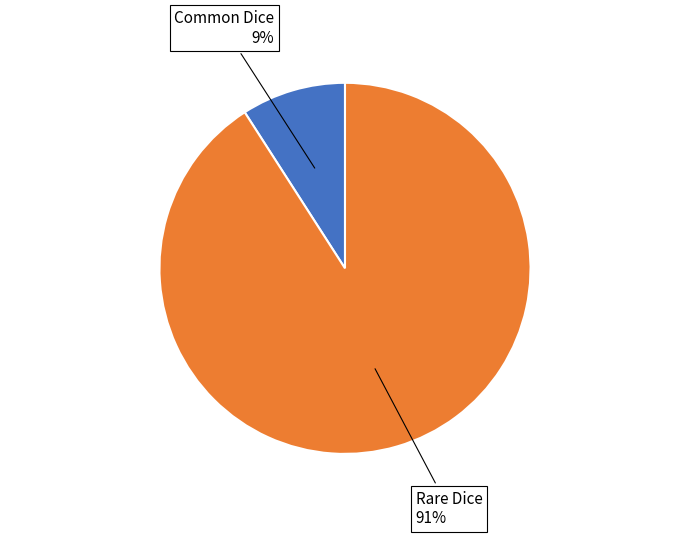

The Rare Dice slice represents 91% of the pie. True or false?

True